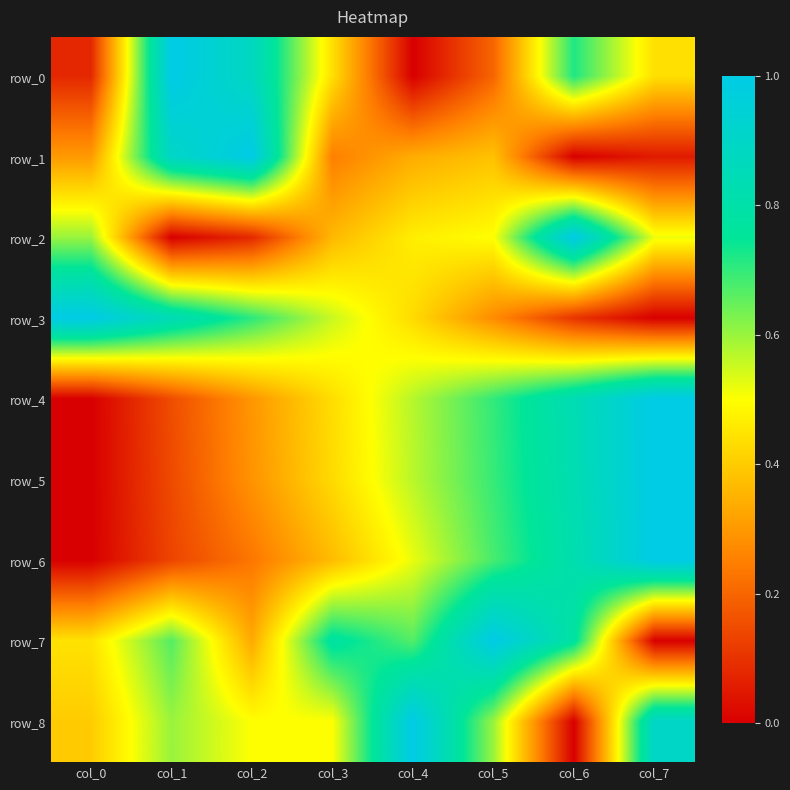

At which category is the sum across all series the highest?

col_6